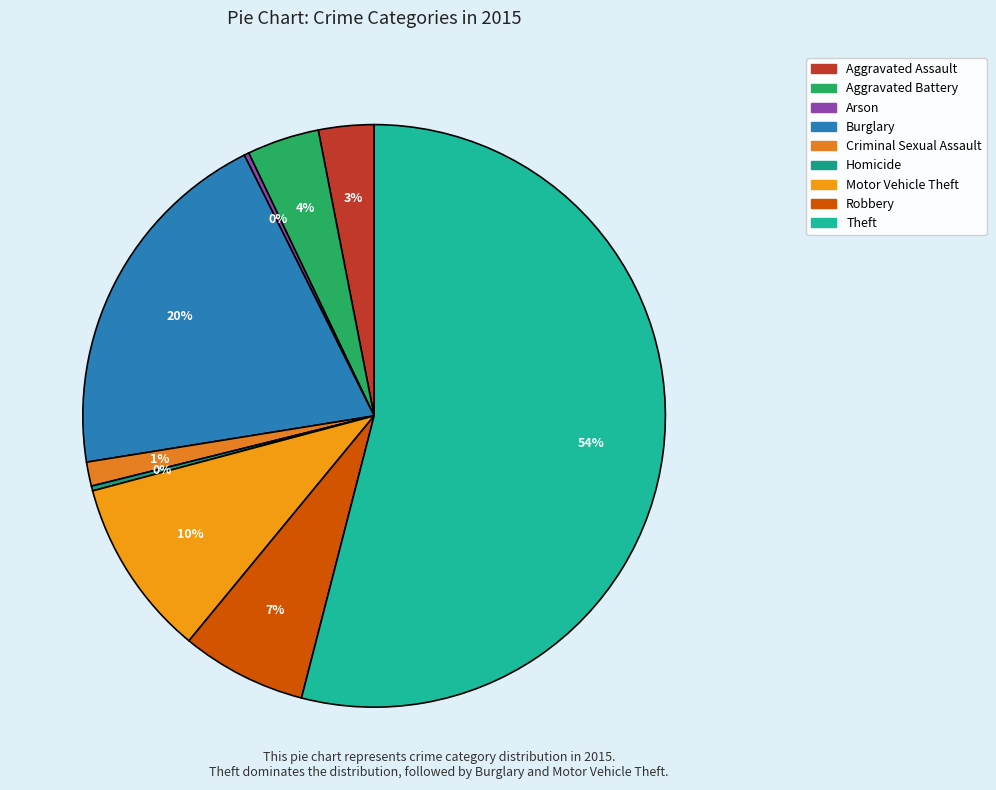

Does Robbery account for over 50% of the chart?

No